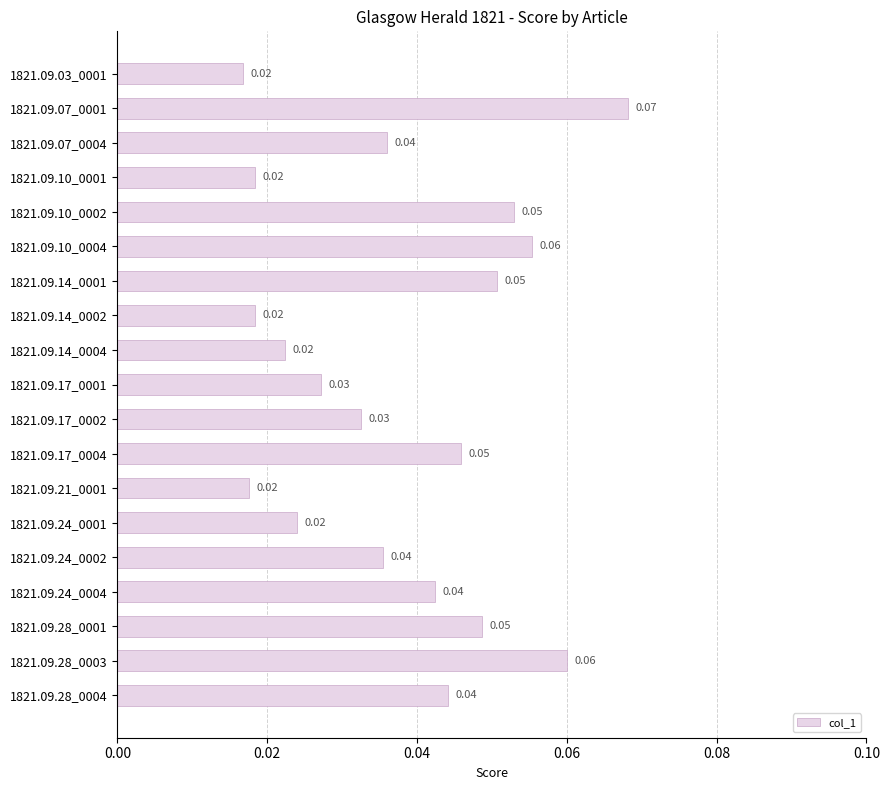

Which has a higher value, 1821.09.24_0004 or 1821.09.28_0001?

1821.09.28_0001